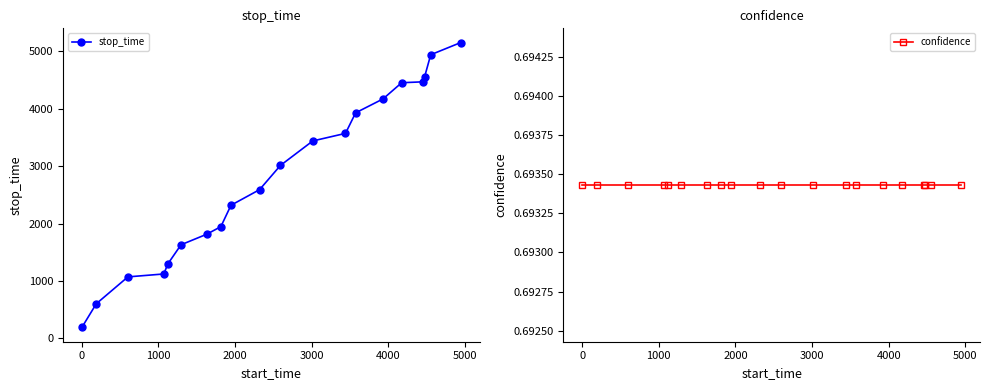

What is the value of the stop_time point at the 19th from the left?

4943